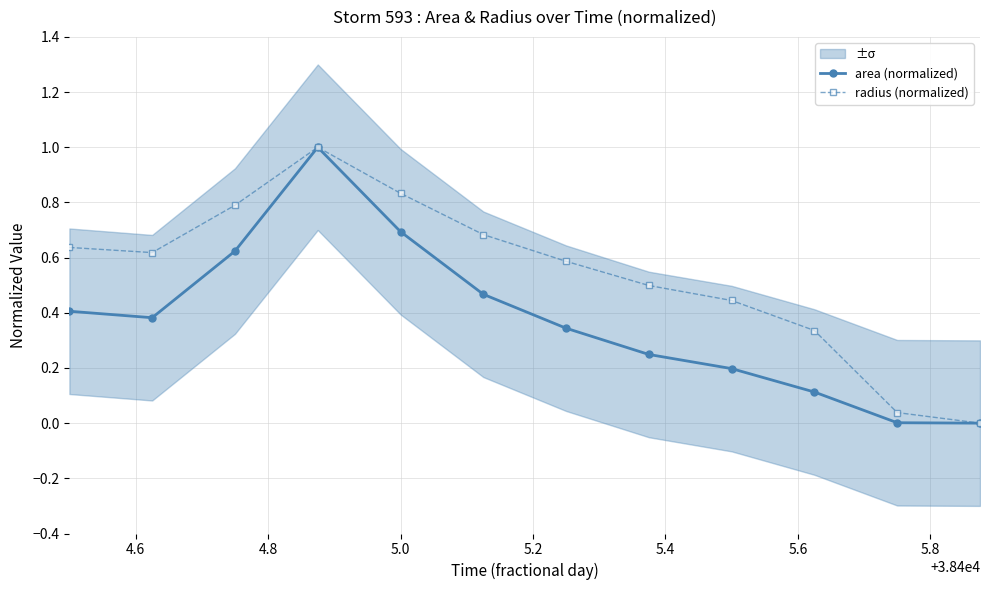

List the series in order of their overall mean, highest first.

radius (normalized), area (normalized)